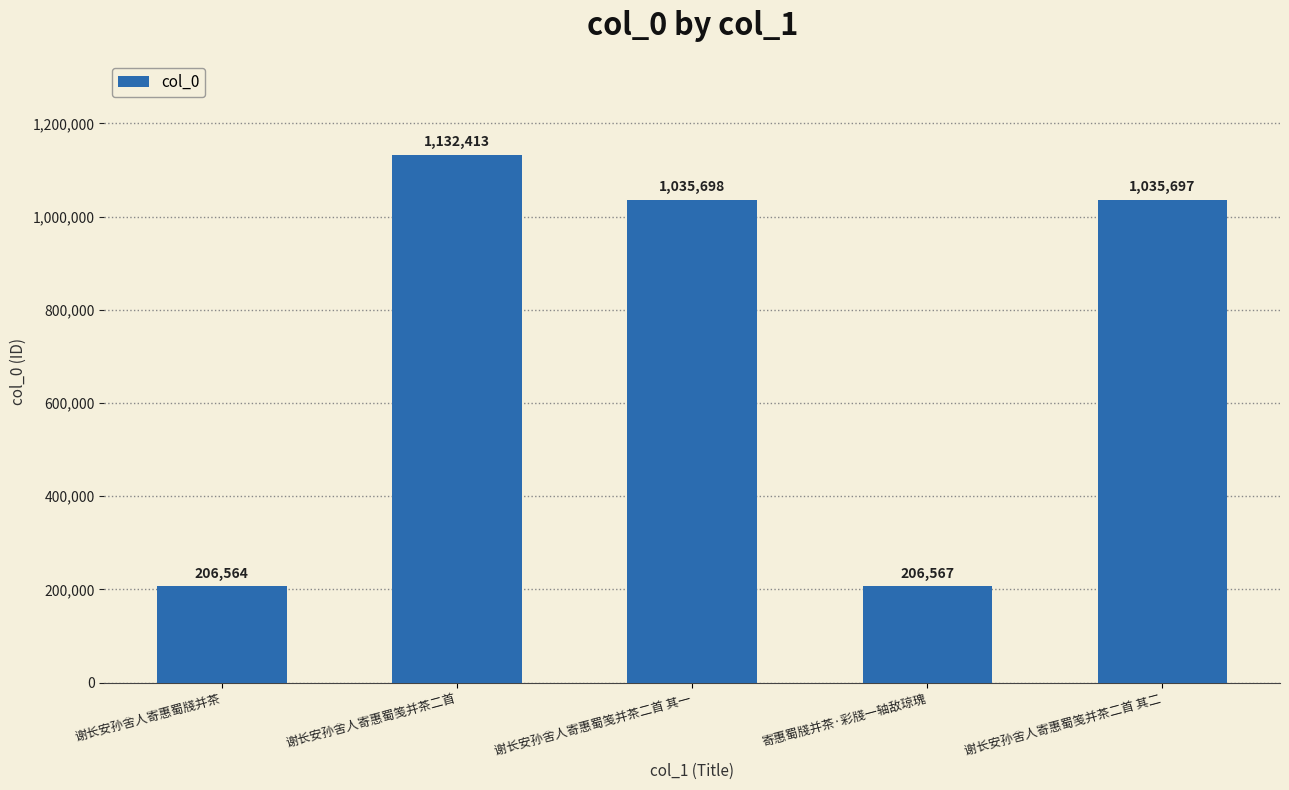

How many series are shown in this chart?

1